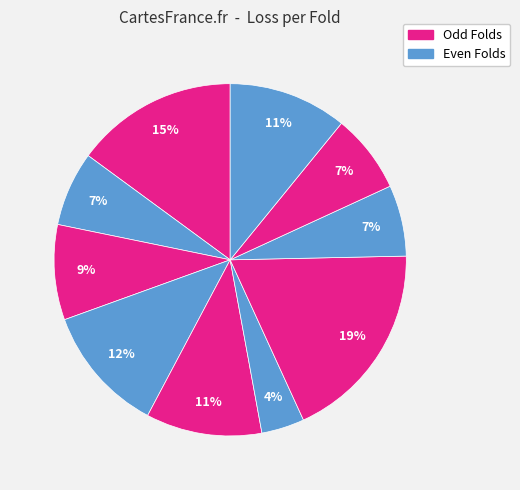

How many slices are in this pie chart?

10